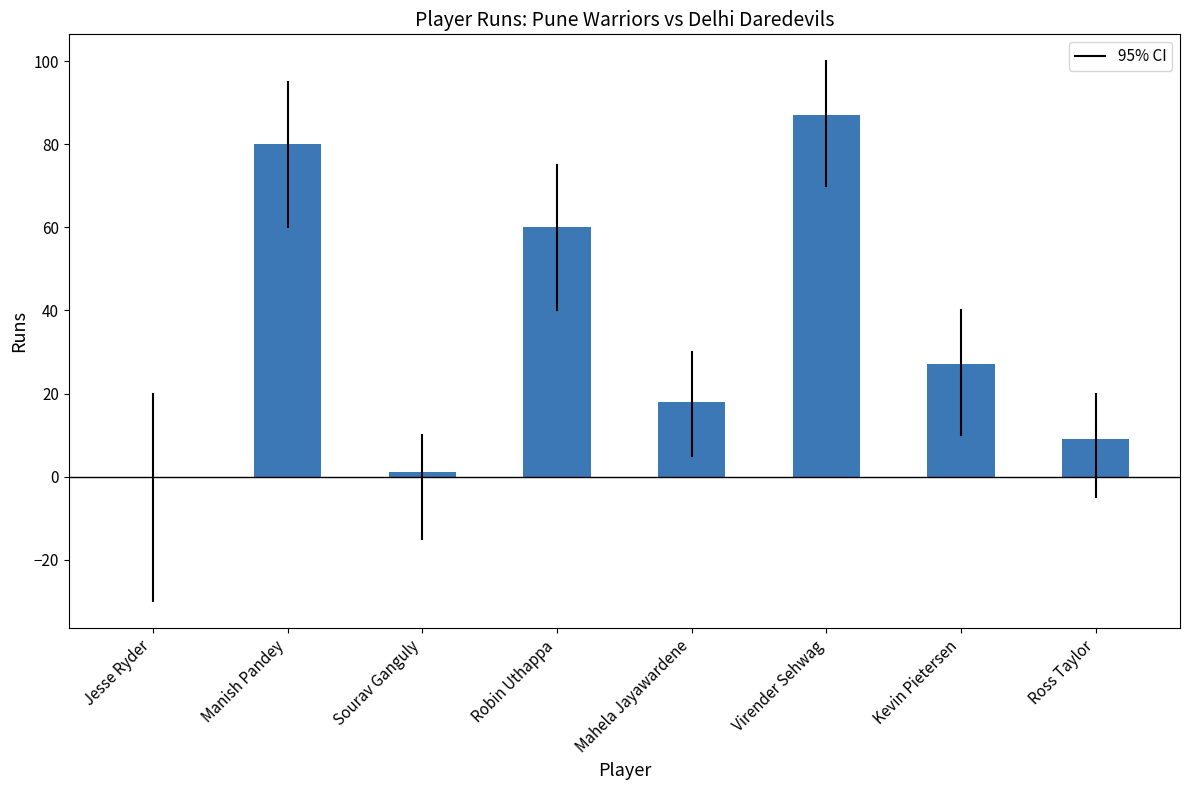

Does the chart contain stacked bars?

No